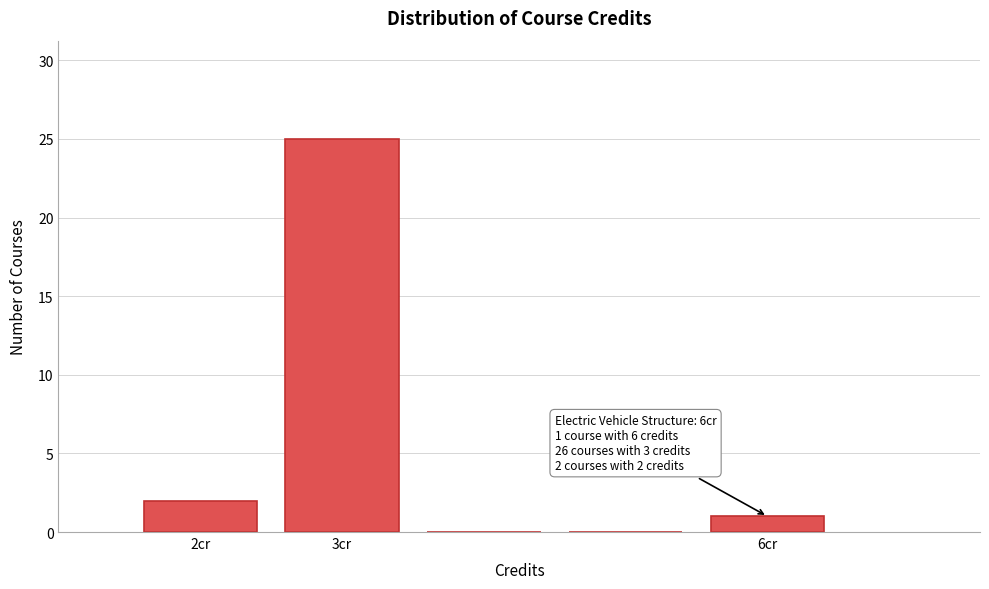

Which range on the x-axis has the tallest bar?

2.5 to 3.5